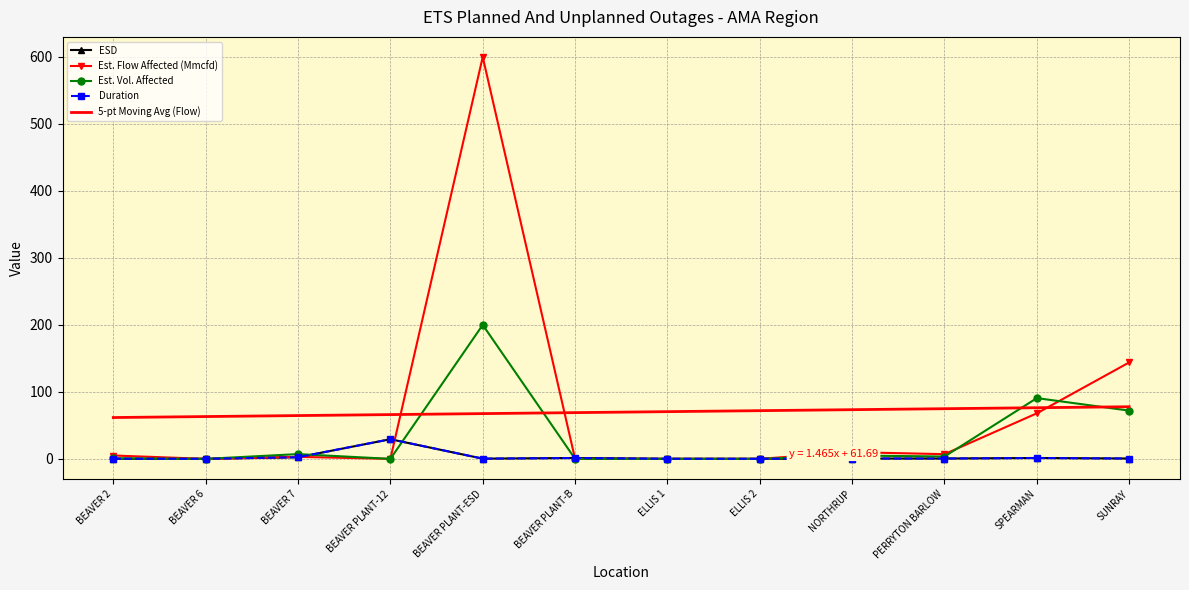

How many positive values does the Est. Flow Affected (Mmcfd) series have?

7